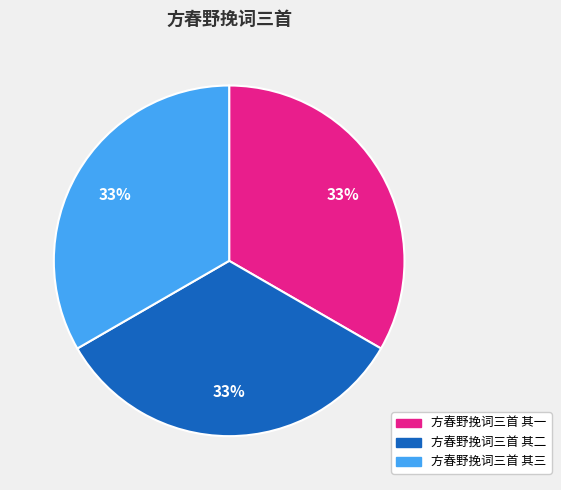

Count the number of slices in the pie.

3